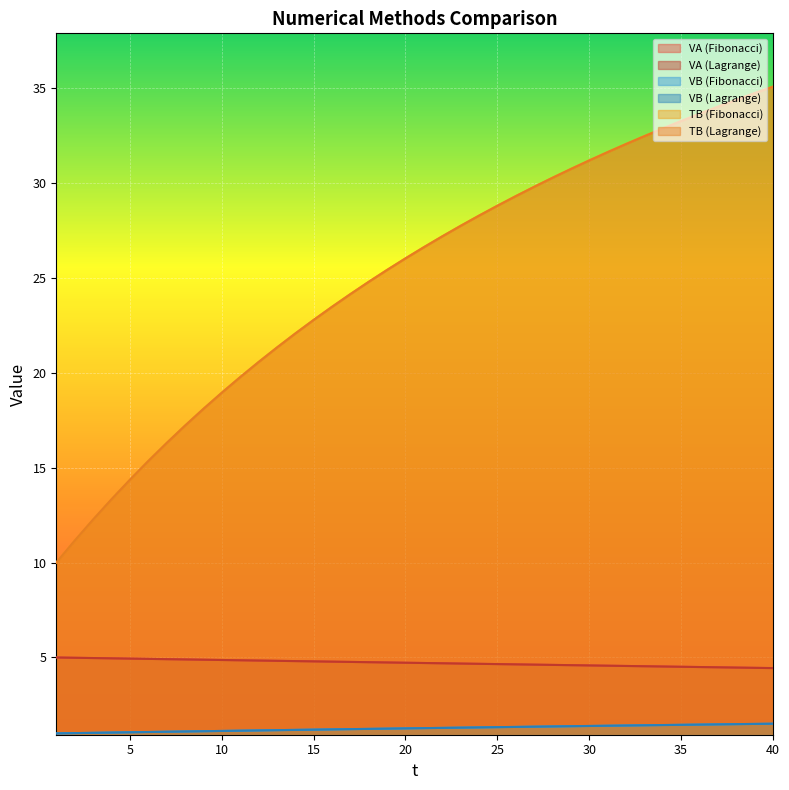

What is the difference between the second highest and second lowest values in the VA (Fibonacci) series?

0.5